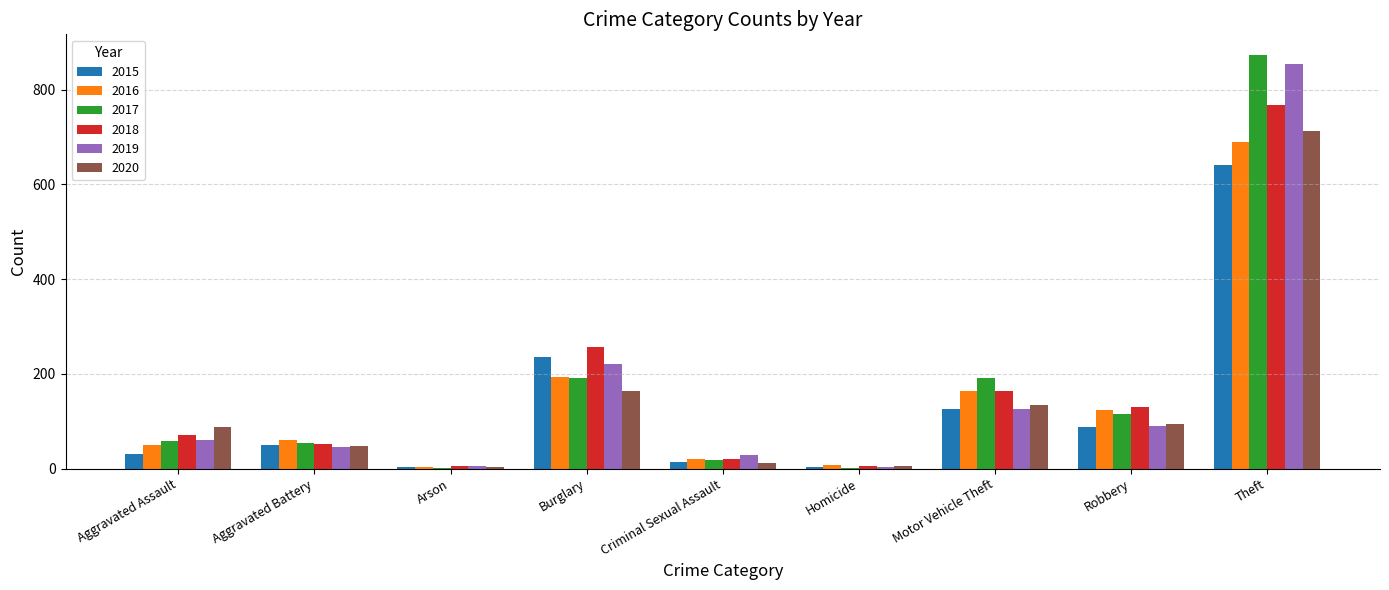

What is the total value across all series at Motor Vehicle Theft?

902